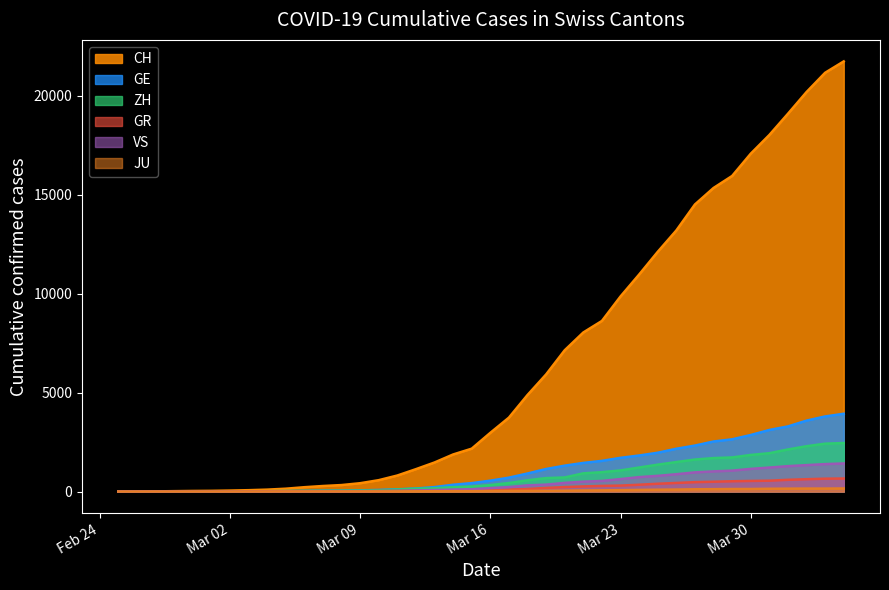

Which category has the highest value across all series?

2020-04-04